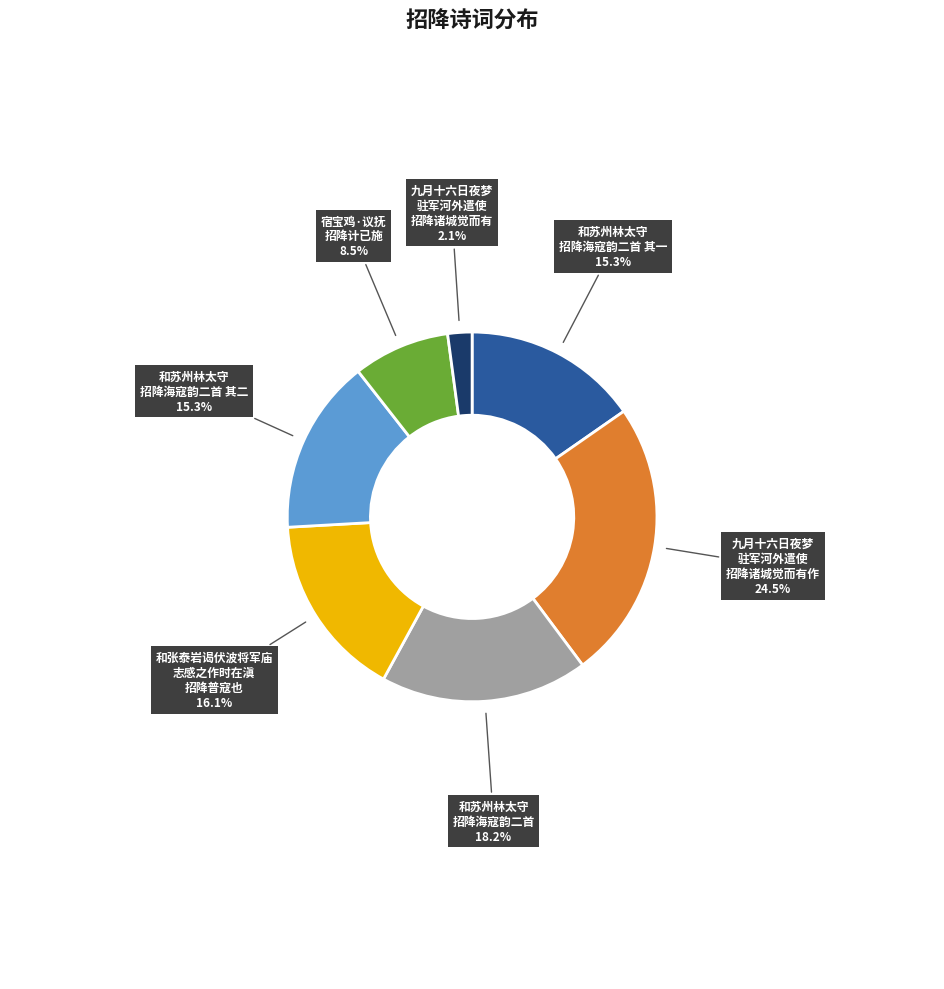

Is there a majority slice in this chart?

No